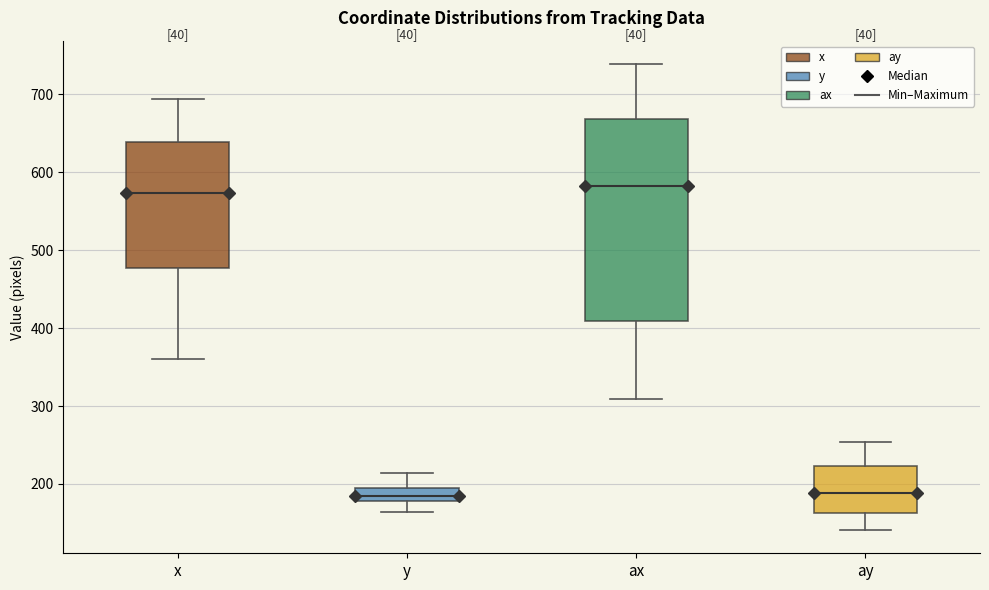

Reading left to right, read every box against the y-axis: the position of its median line, the range the box covers, and the ends of its whiskers. The values are not printed on the chart, so give them approximately, as read against the axis.

x: median 570, box 480 to 640, whiskers 360 to 690
y: median 180 (inside the box), box 180 to 190, whiskers 160 to 210
ax: median 580, box 410 to 670, whiskers 310 to 740
ay: median 190, box 160 to 220, whiskers 140 to 250